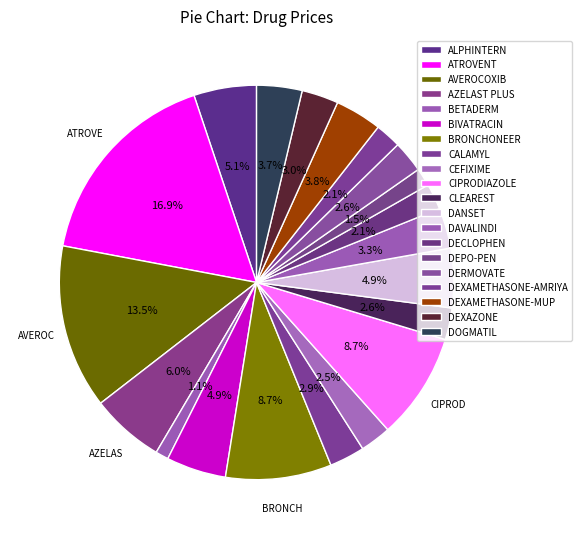

How many segments does this pie chart have?

20